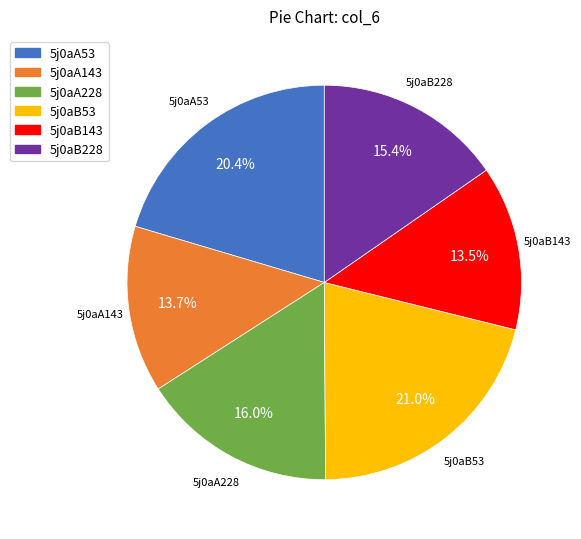

Is it true that 5j0aB228 is 28% of the pie?

False